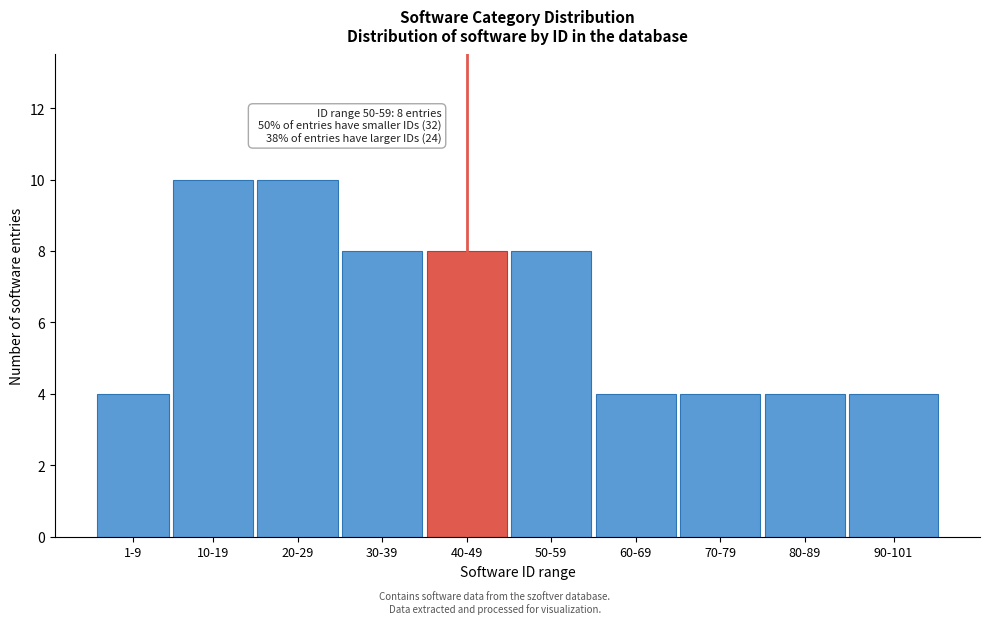

Reading left to right, extract all data points from this chart.

4	10	10	8	8	8	4	4	4	4